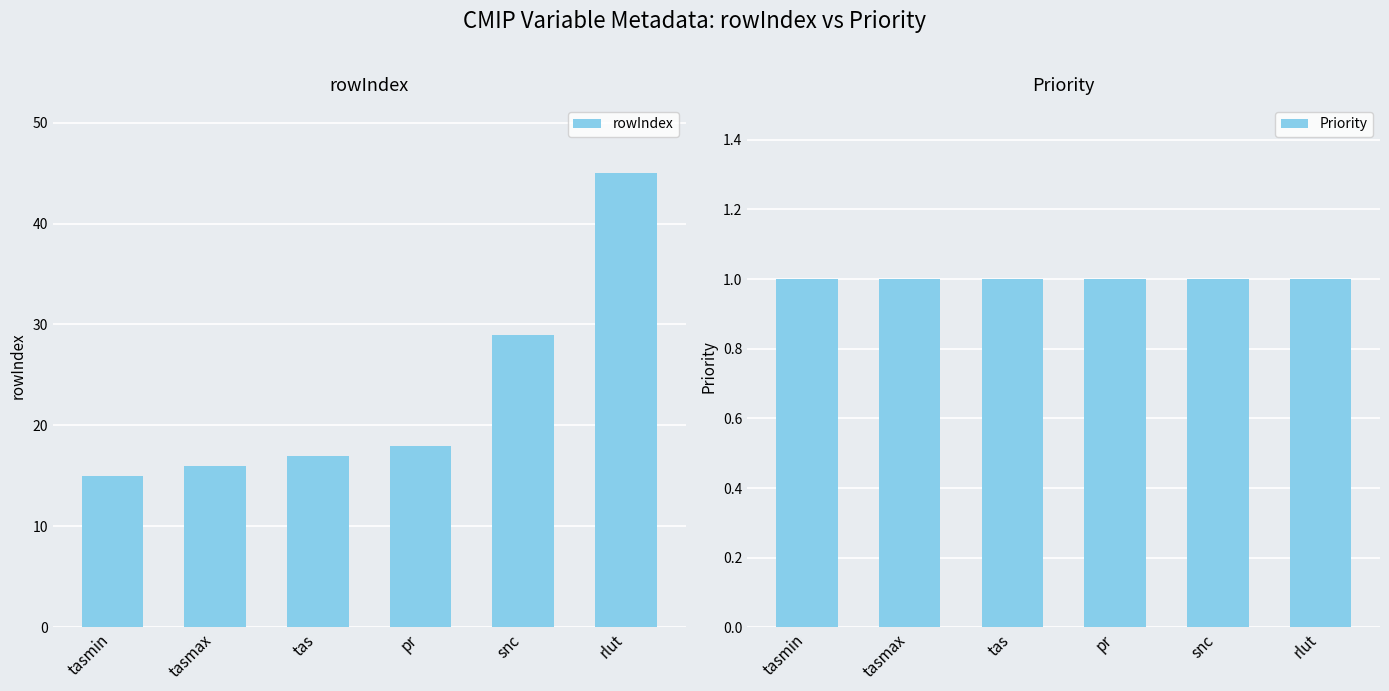

Reading left to right, list all the values displayed in this chart.

rowIndex: tasmin=15	tasmax=16	tas=17	pr=18	snc=29	rlut=45
Priority: tasmin=1	tasmax=1	tas=1	pr=1	snc=1	rlut=1